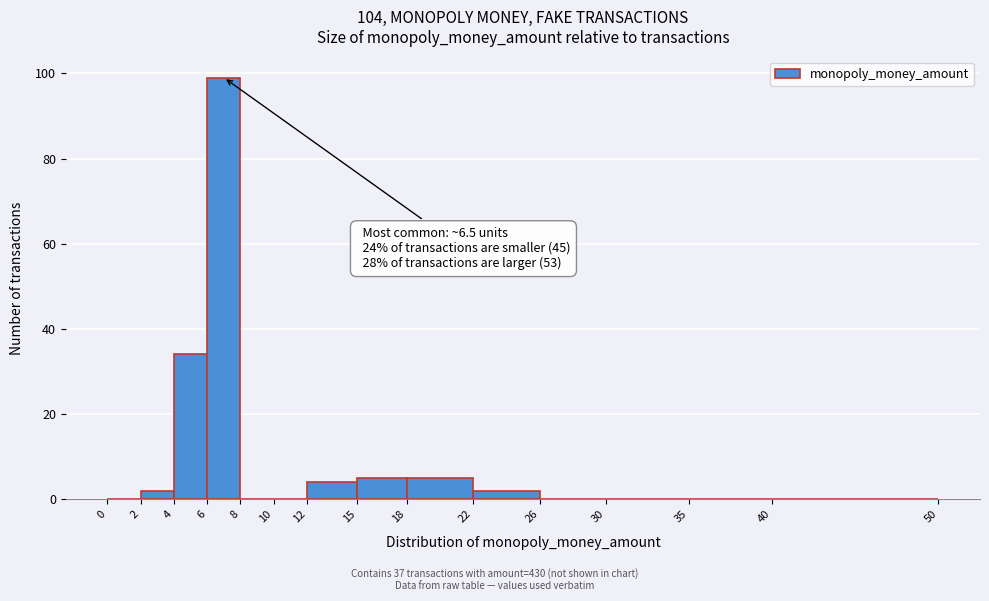

Which range on the x-axis has the tallest bar?

6 to 8